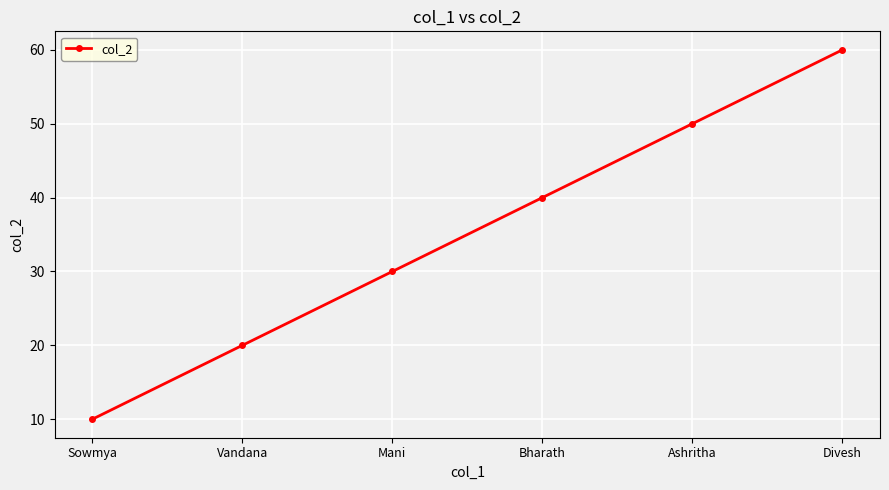

True or false: there are more than 0 points higher than both neighbors.

False